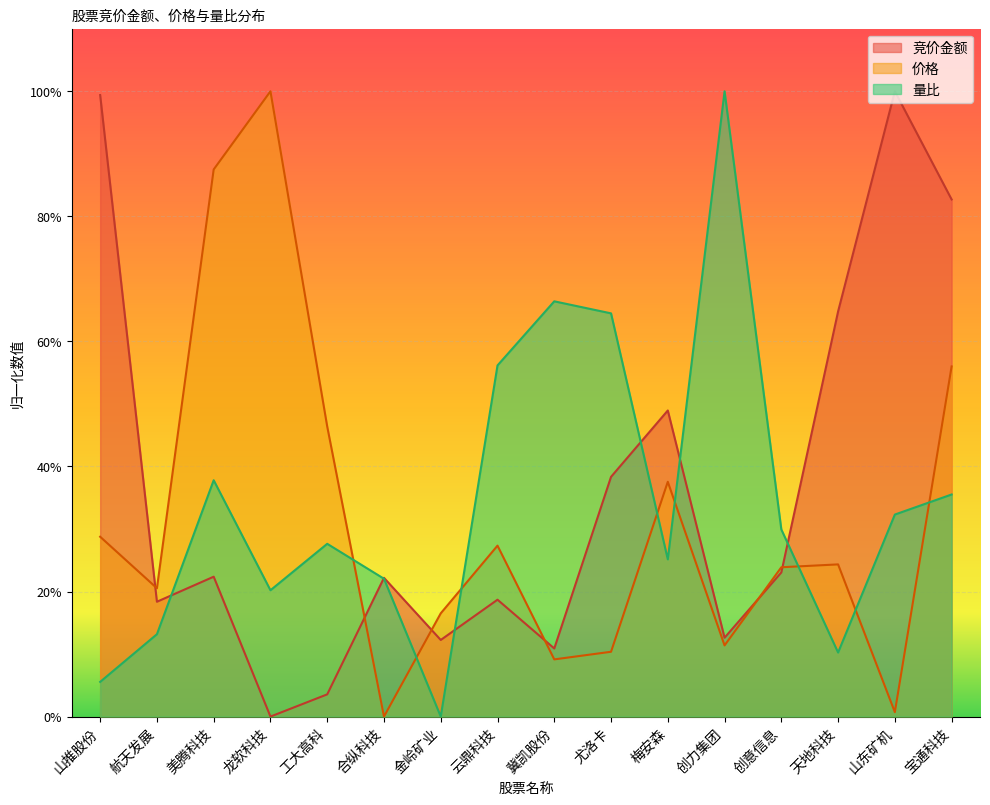

What is the spread (max minus min) of values at 云鼎科技?

0.4